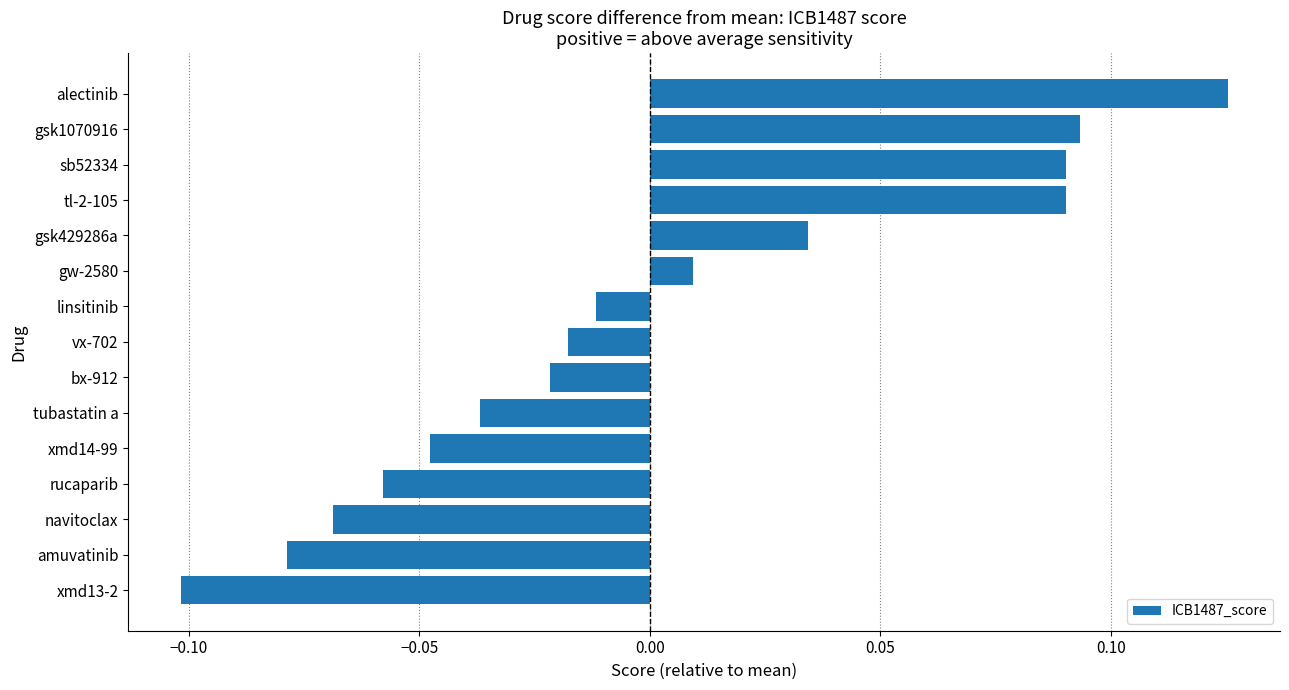

At which category does the chart reach its peak across all series?

alectinib